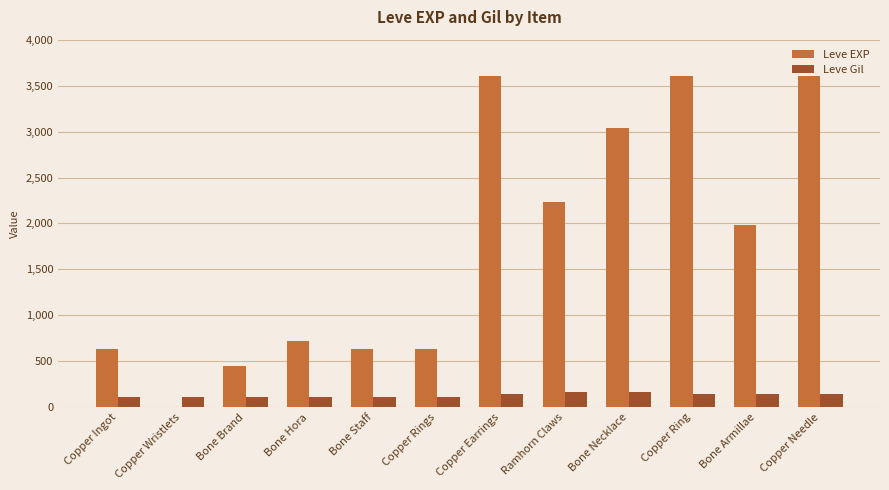

True or false: Leve EXP has a value of 630 at Copper Rings.

True